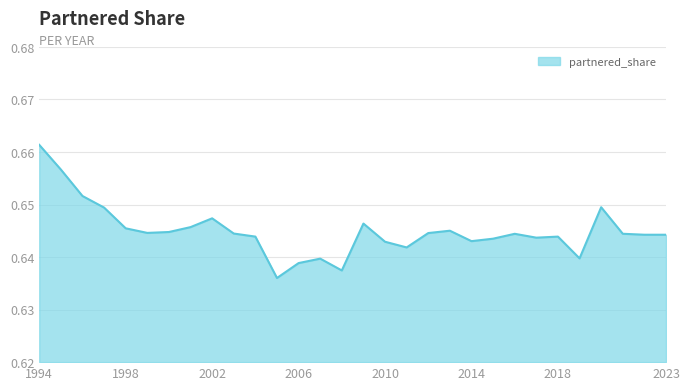

Is this an area chart (filled region under the line)?

Yes